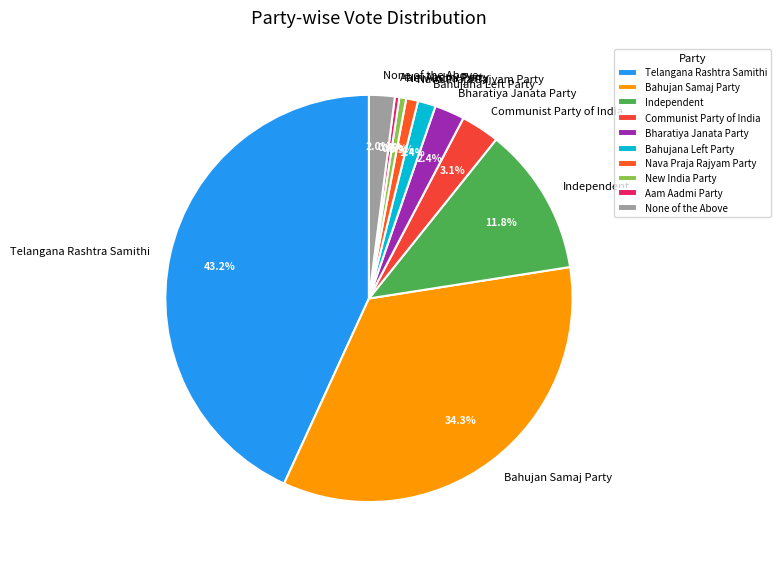

To the nearest percent, what is the average slice percentage?

10%